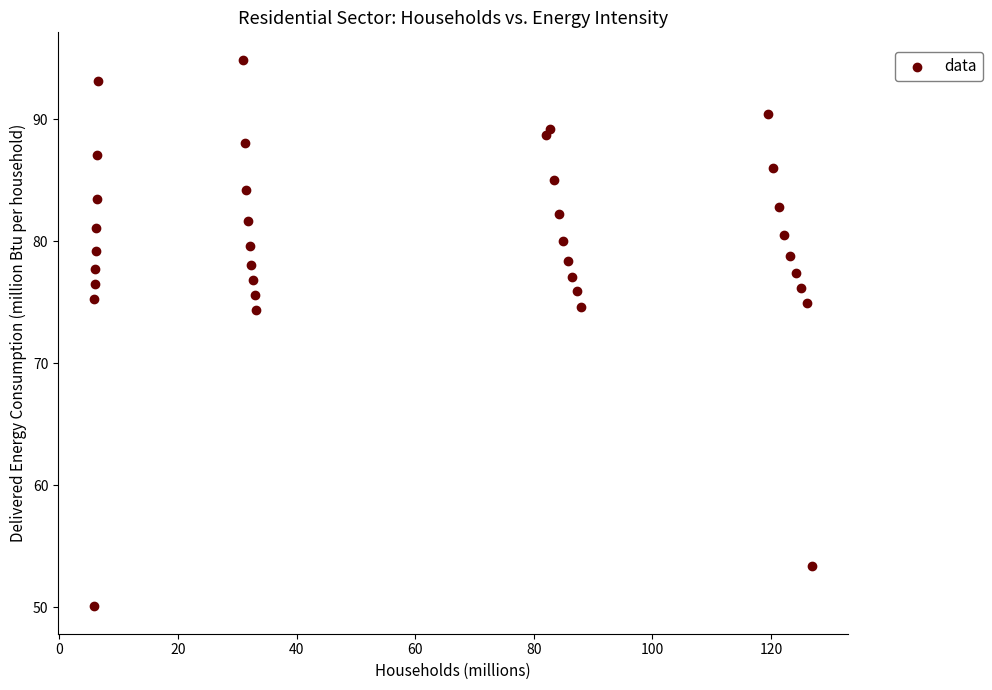

What is the range of Y values (max minus min)?

44.8